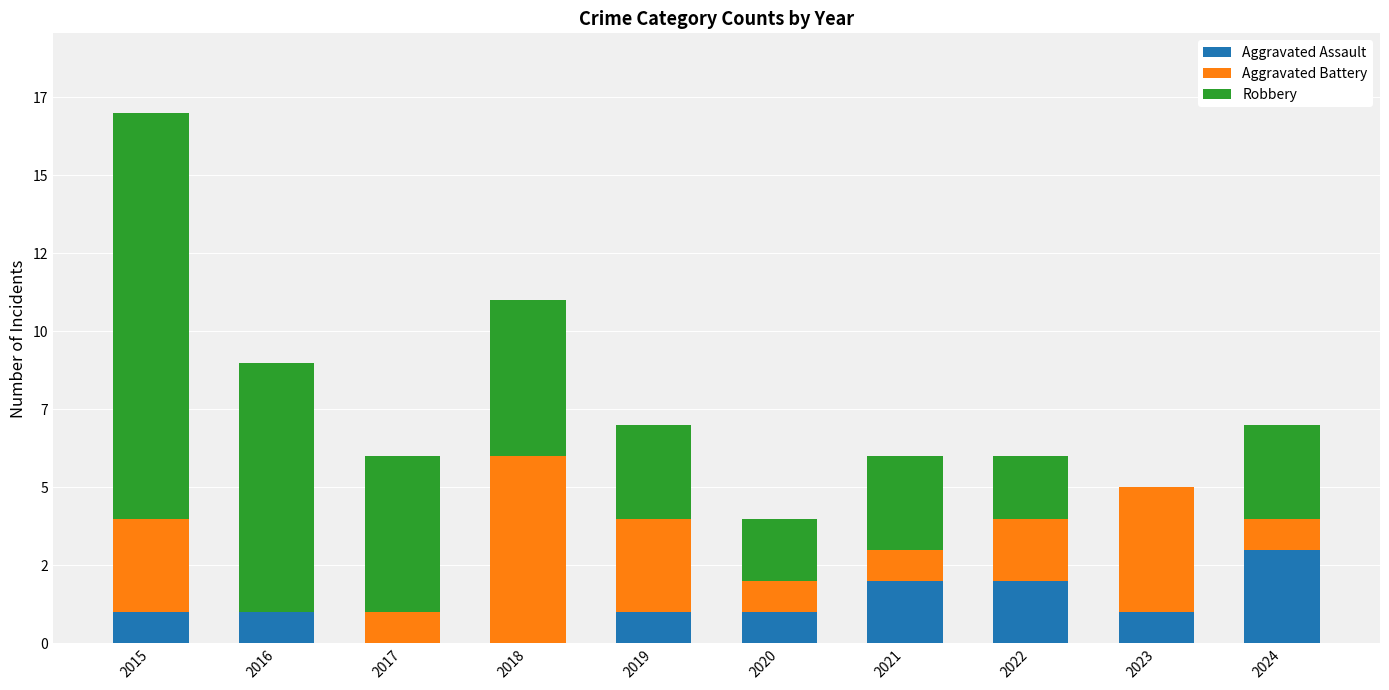

What are all the series names shown in the legend?

Aggravated Assault, Aggravated Battery, Robbery